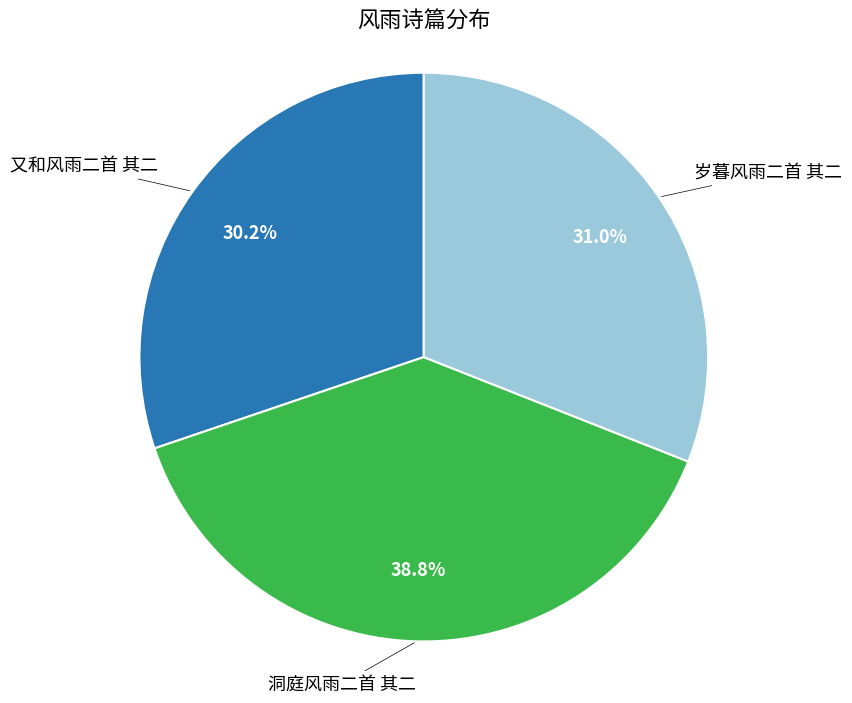

Is there any slice that represents more than half of the pie?

No